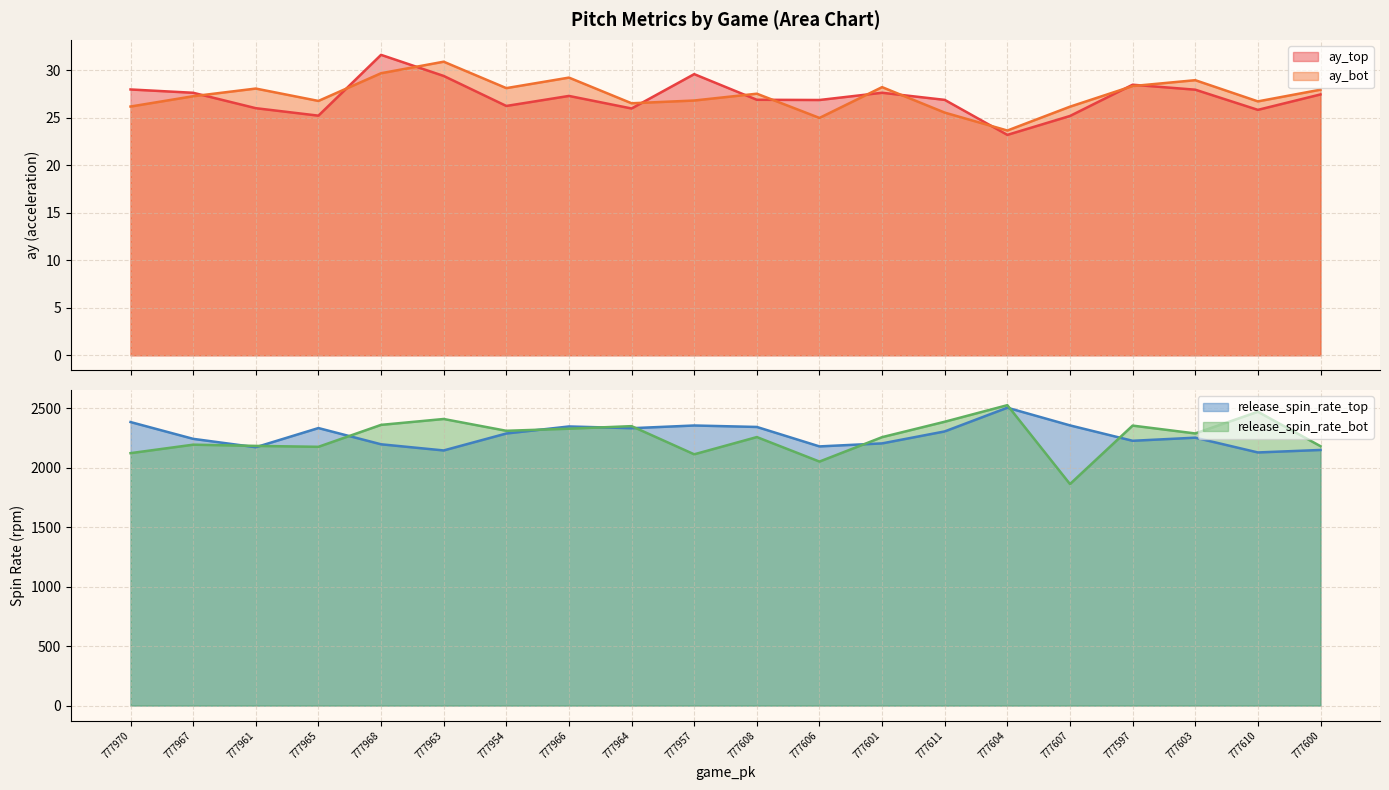

Is it true that ay_top equals 37.6 at 777603?

False